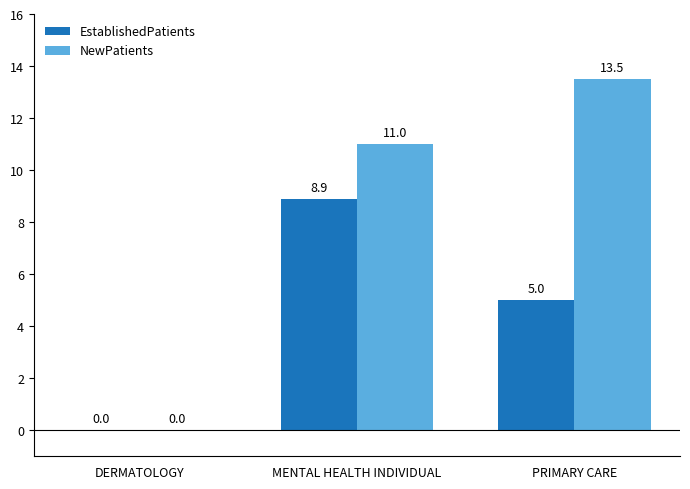

Is it true that EstablishedPatients equals 5.0 at PRIMARY CARE?

True